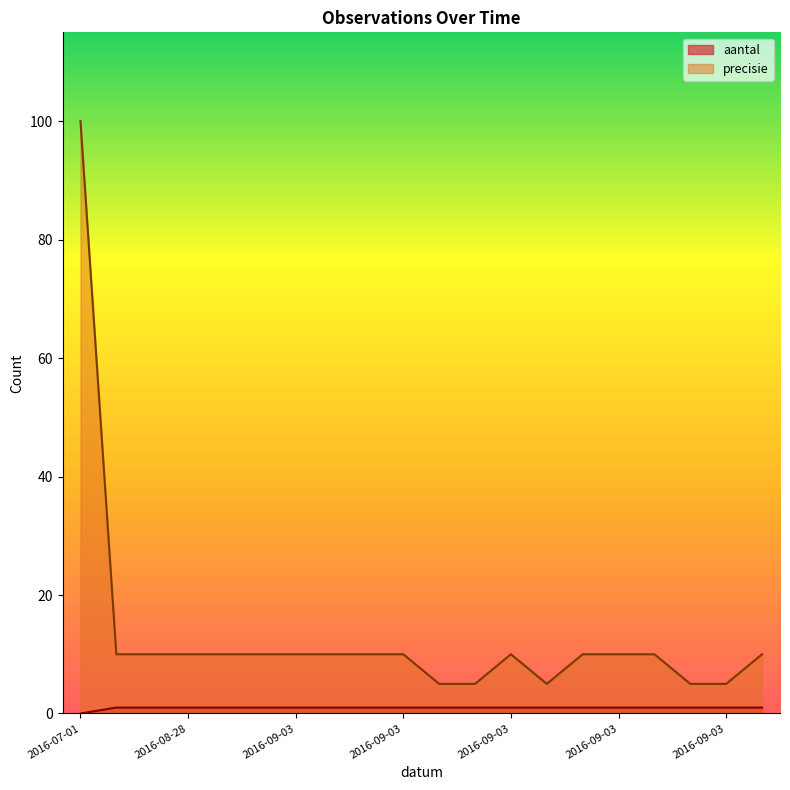

How many values in aantal are above zero?

19